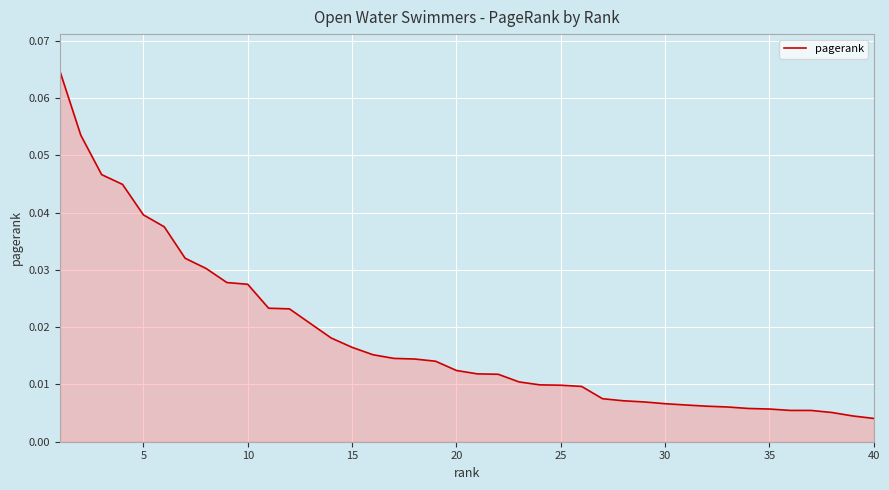

Does the chart display data point markers on the line(s)?

No